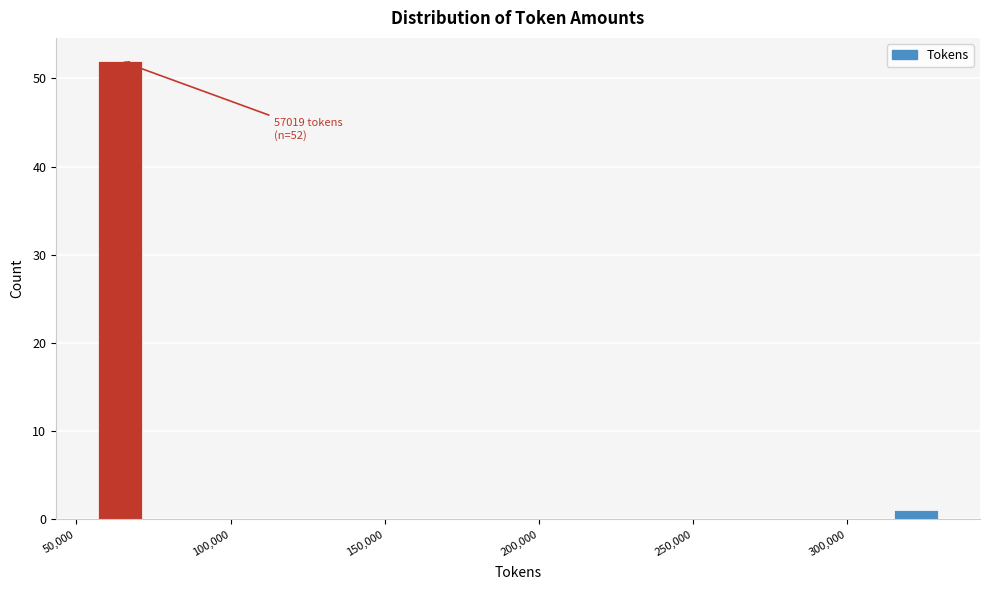

Read against the x-axis, roughly where is the centre of the tallest bar?

65000